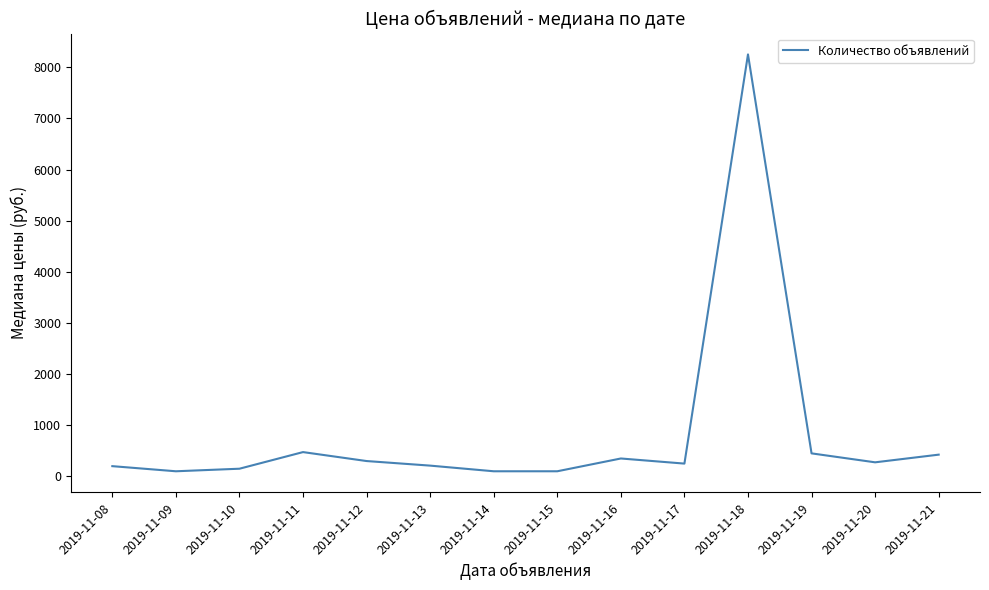

What is the difference between the maximum and minimum values?

8150.0